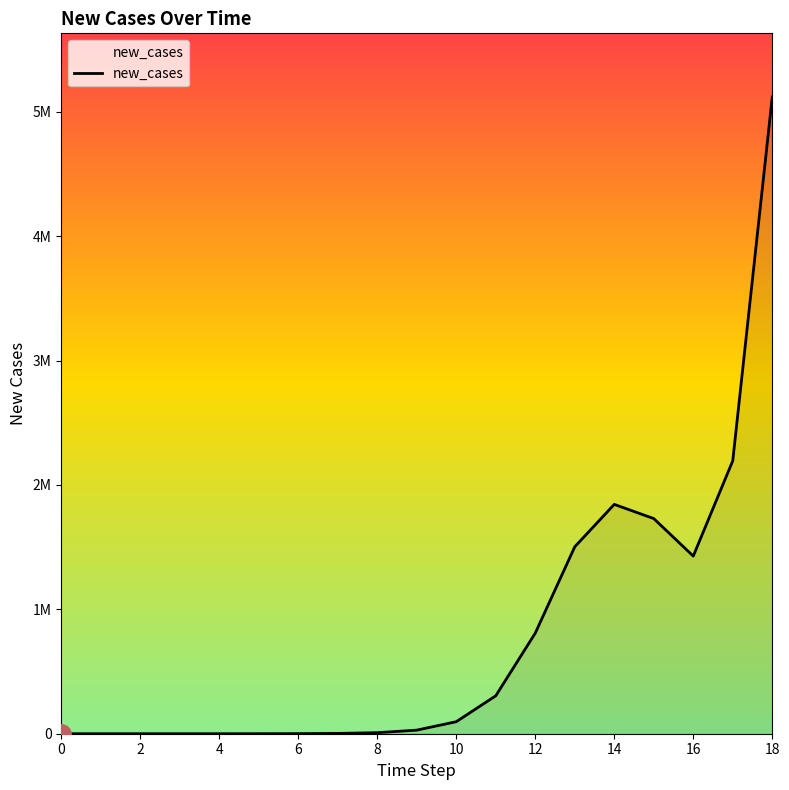

Does the chart have visible grid lines?

No